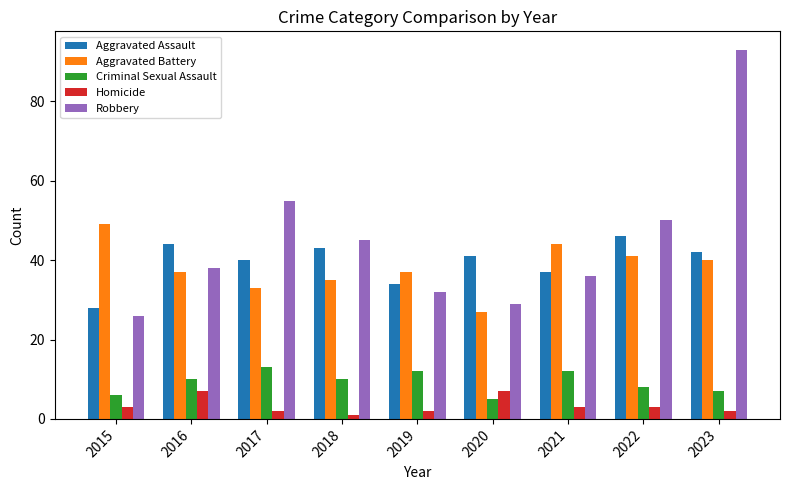

The Robbery series shows 15 at 2015. True or false?

False